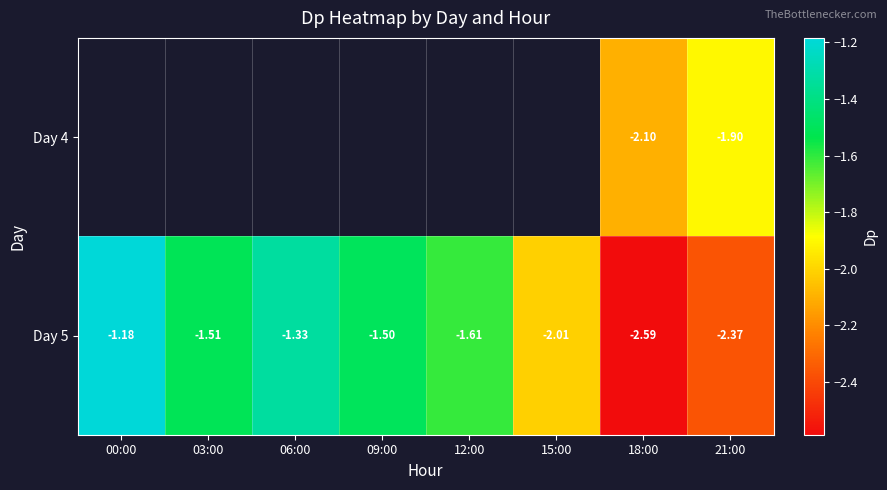

Which has a higher value, 21:00 or 09:00?

09:00